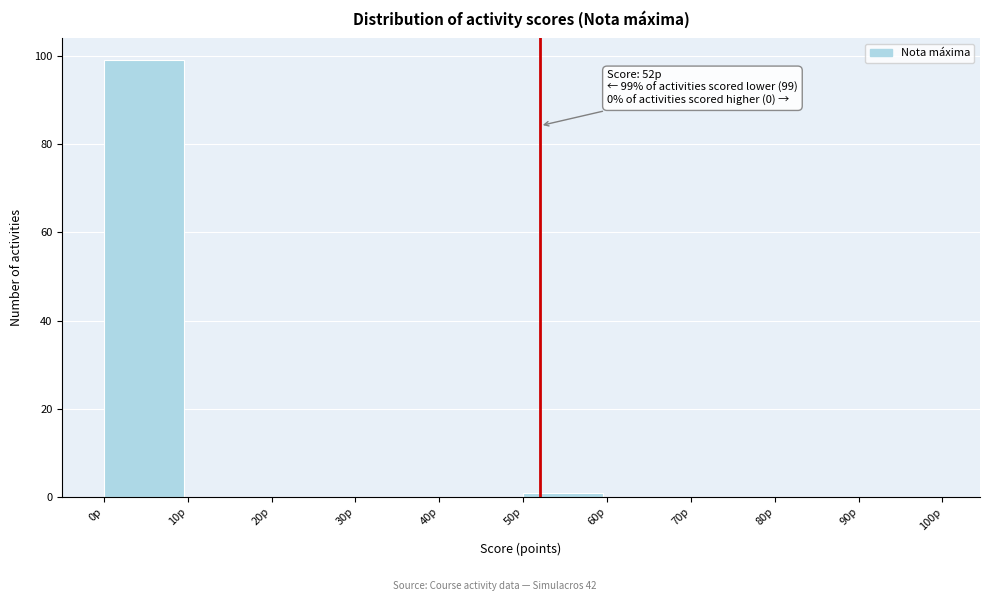

Which range on the x-axis has the tallest bar?

0 to 10